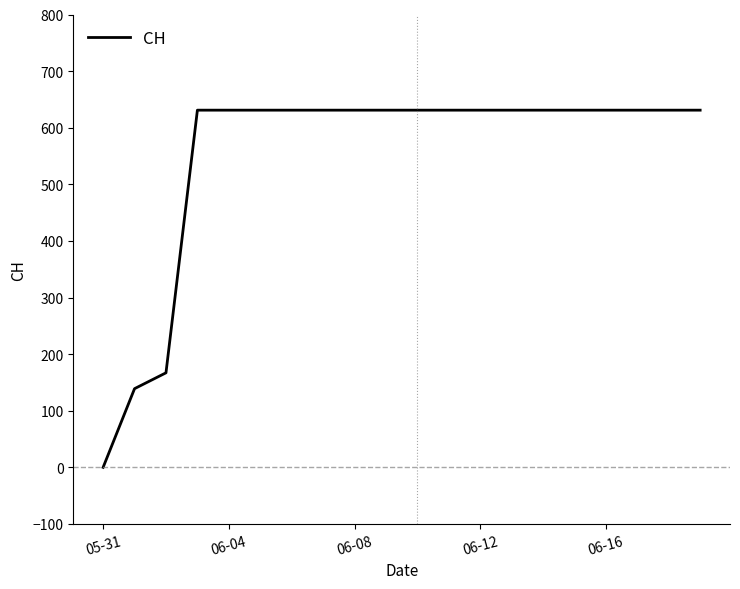

Does the chart display data point markers on the line(s)?

No